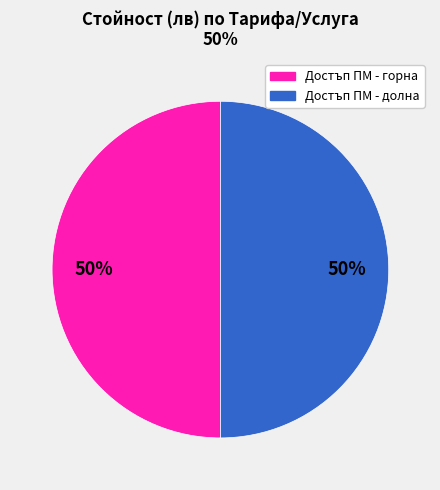

Is it true that Достъп ПМ - горна is 50% of the pie?

True